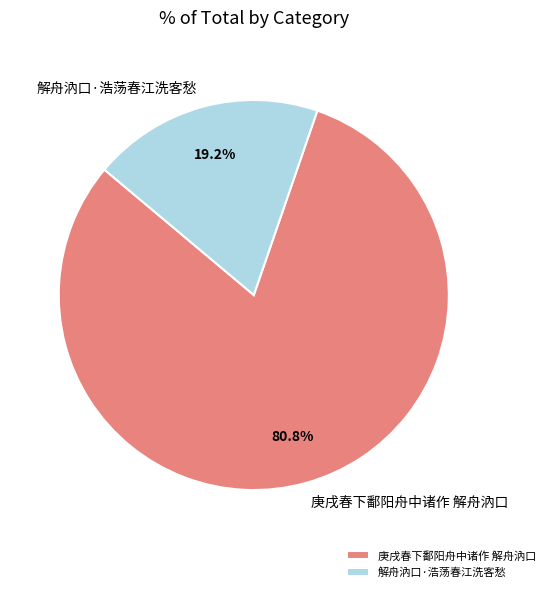

Is there a majority slice in this chart?

Yes